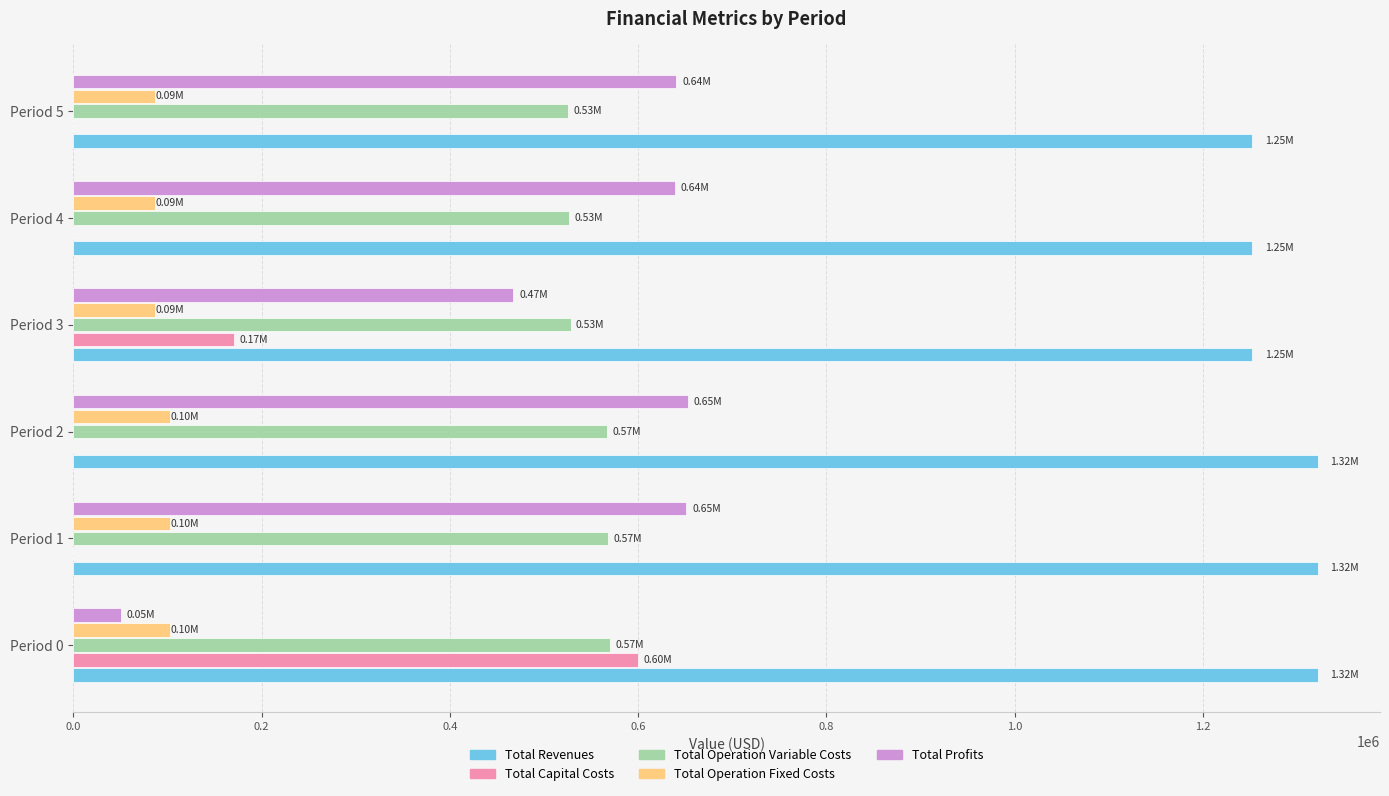

What is the sum of all Total Operation Variable Costs values?

3286073.8